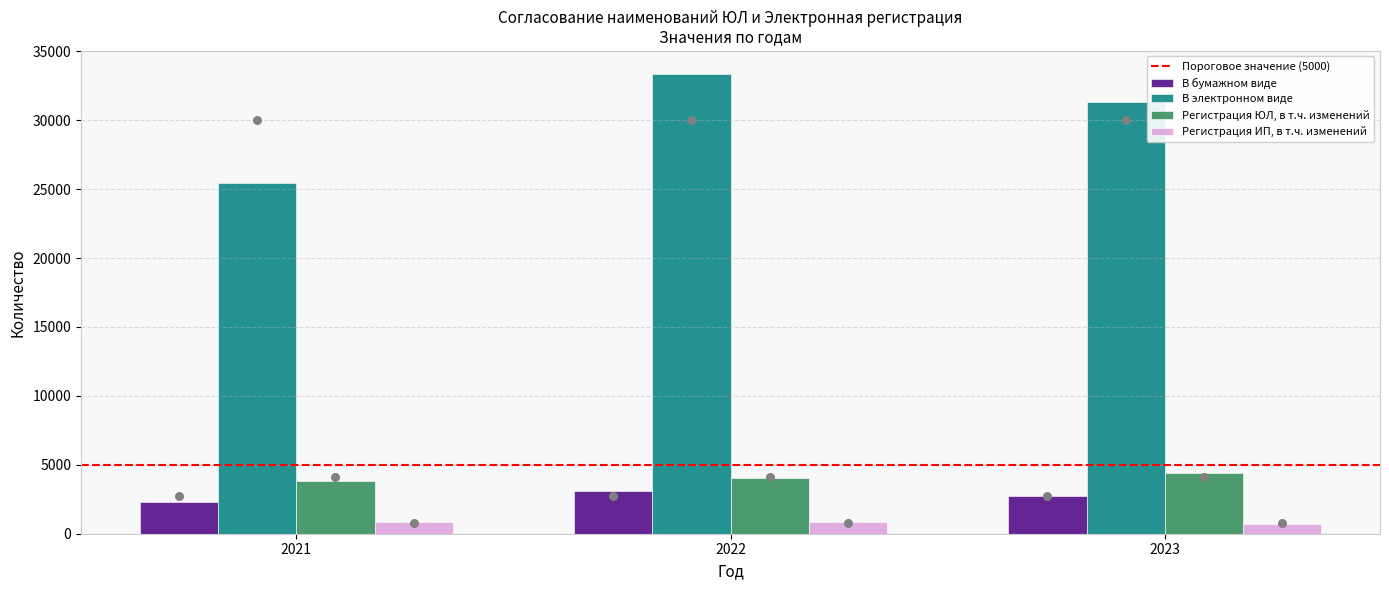

Which series contains the lowest Y value?

Регистрация ИП, в т.ч. изменений